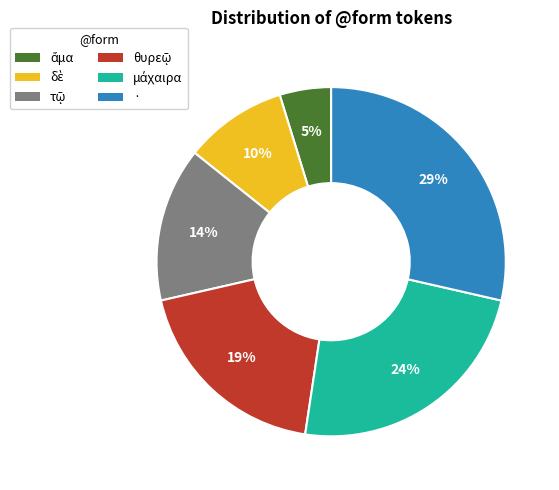

To the nearest percent, what portion does · represent?

29%